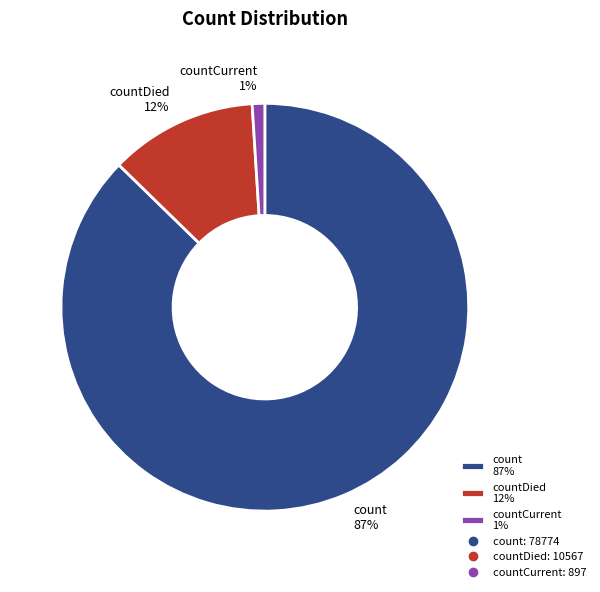

Do countDied 12% and countCurrent 1% together represent more than half of the pie?

No